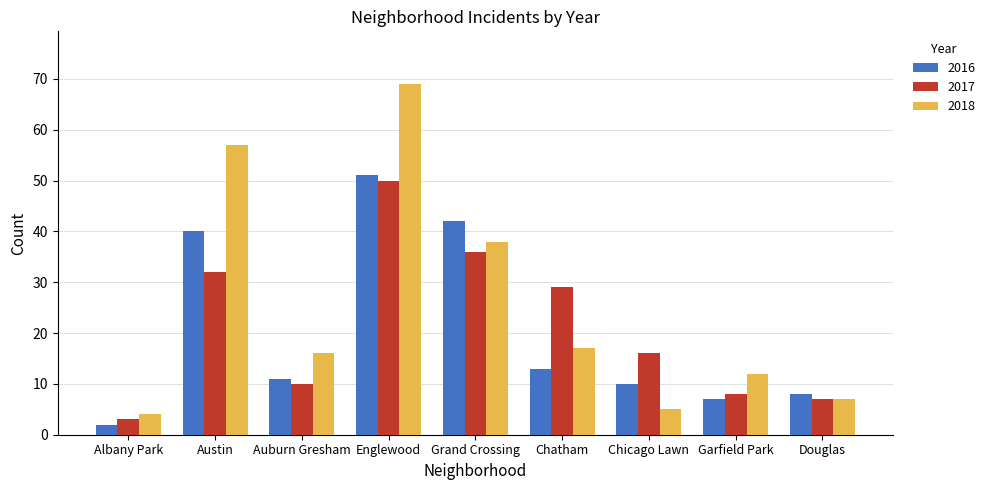

What is the average value of the 2018 series?

25